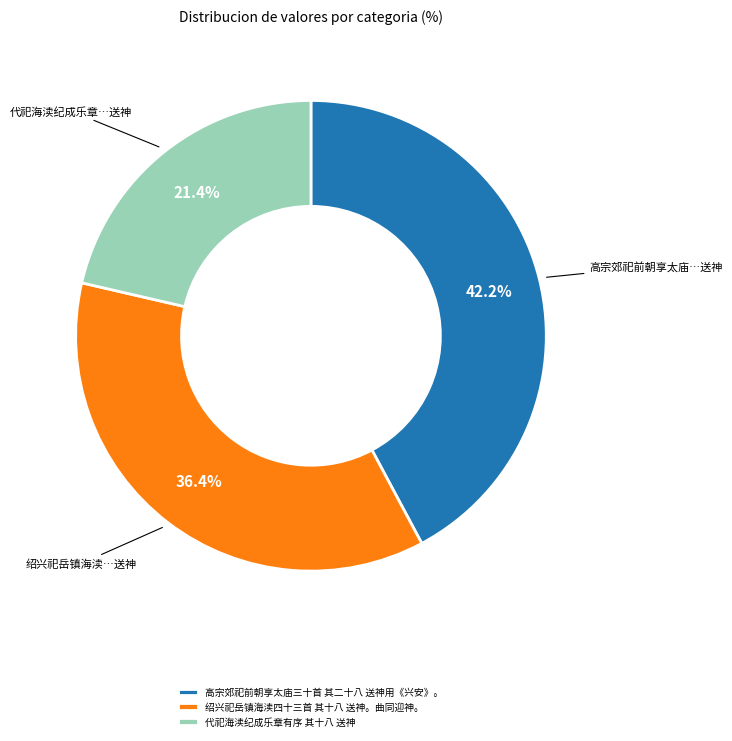

Does any single category account for the majority?

No